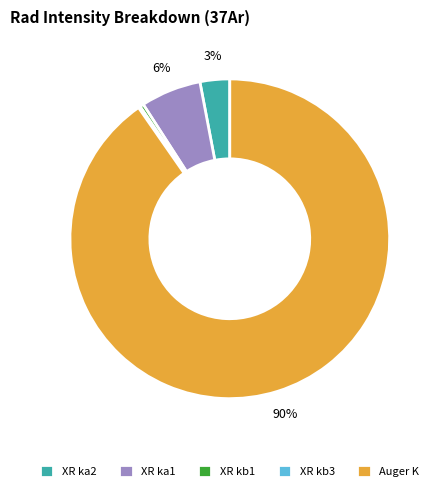

True or false: Auger K accounts for 90% of the total.

True